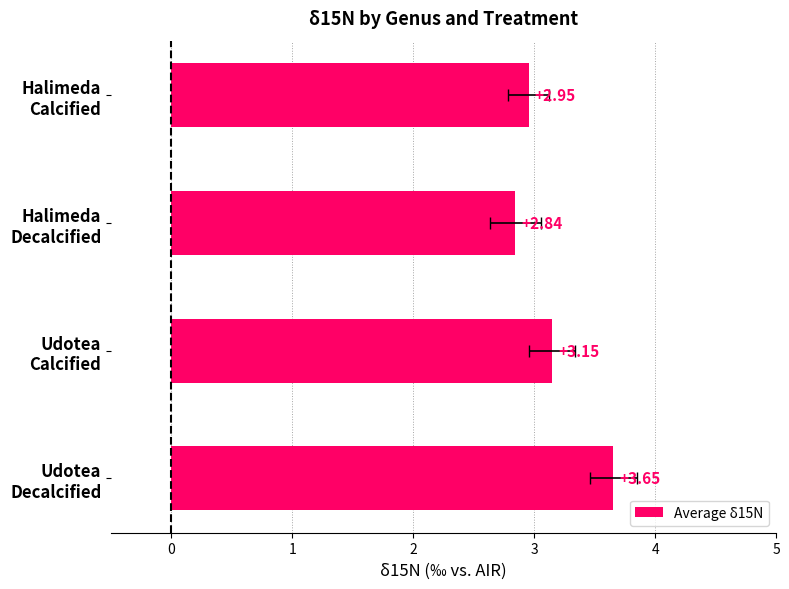

The value at Udotea Decalcified is 5.6. True or false?

False